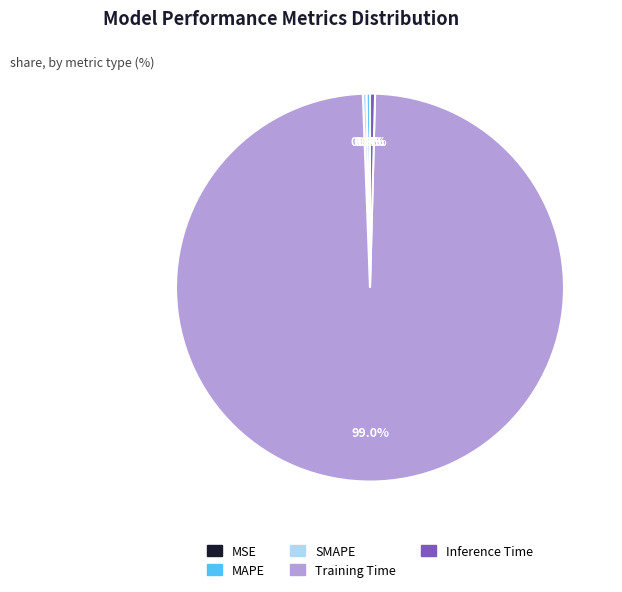

What percentage is NOT represented by Training Time?

1.0%